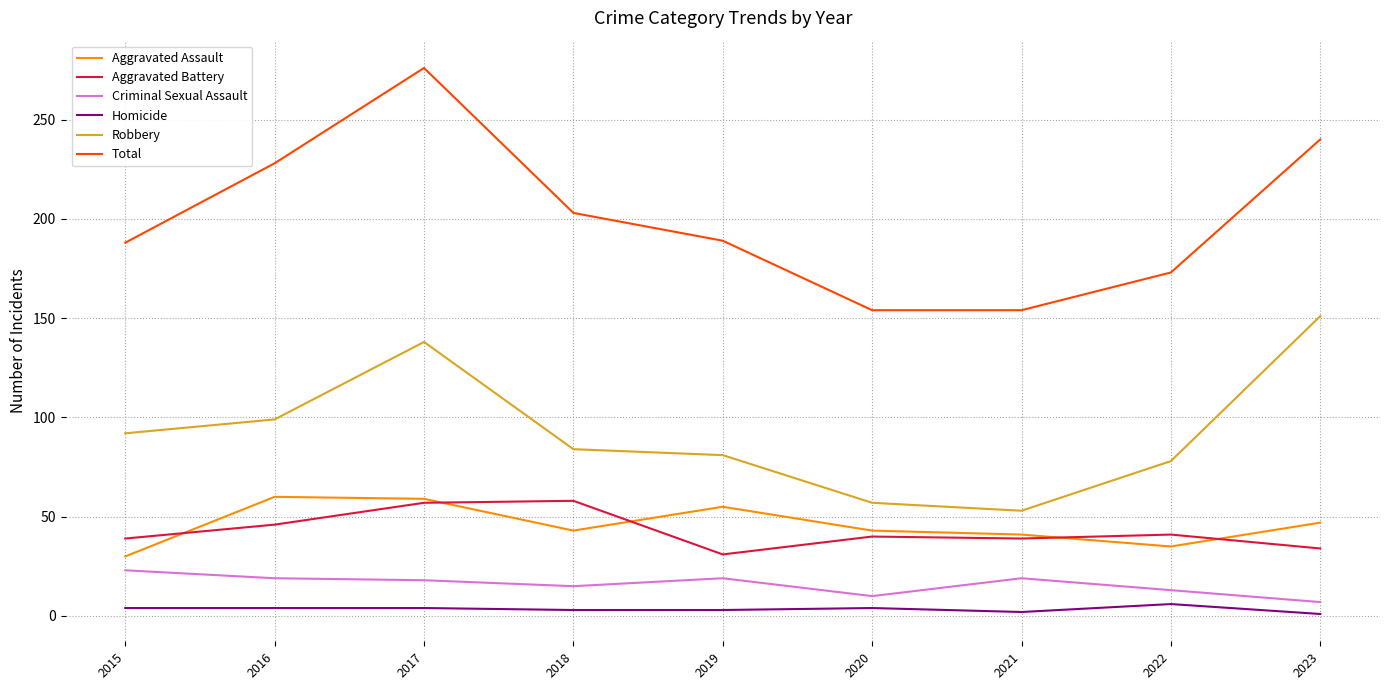

Which series has the largest total across all categories?

Total